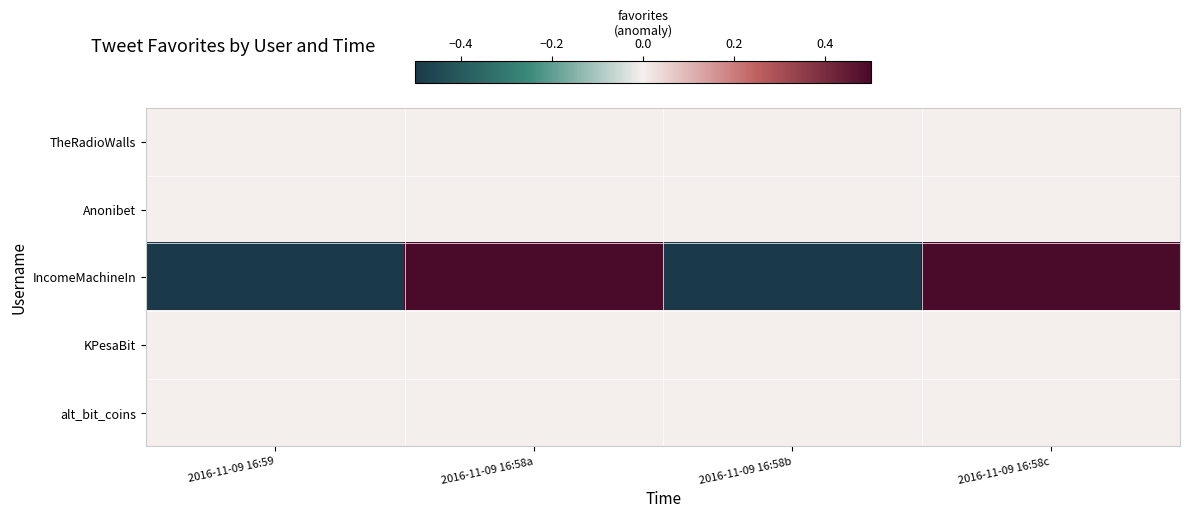

At how many categories does at least one series exceed 0?

2